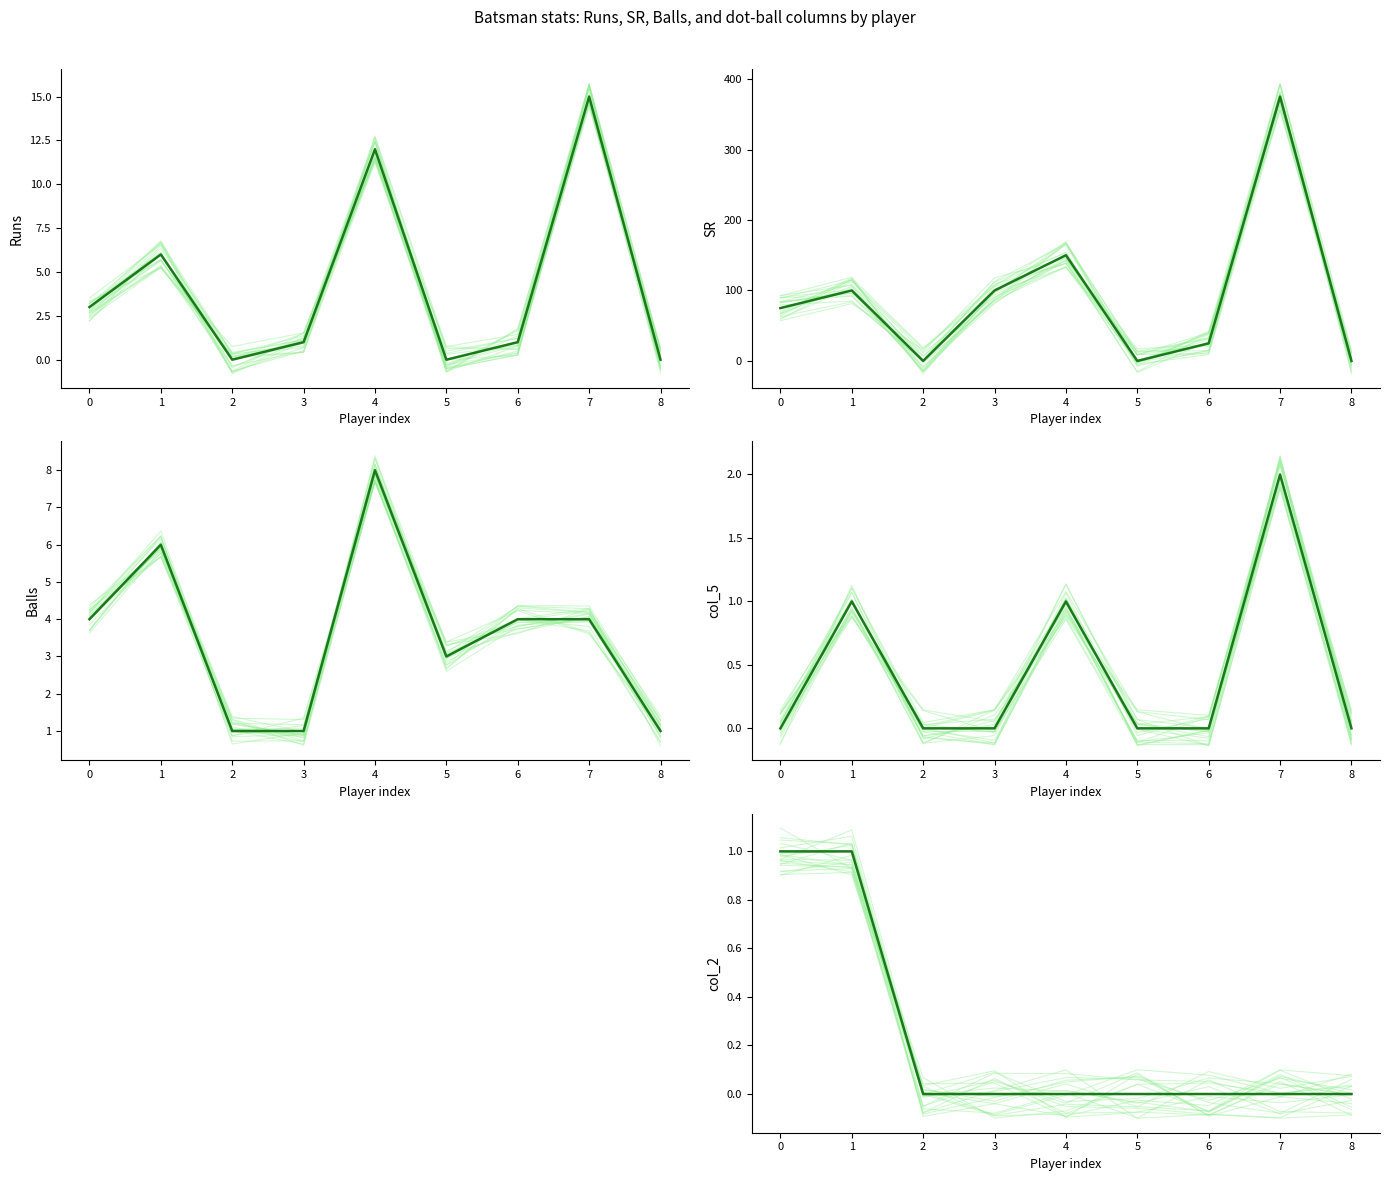

What is the difference between the highest and lowest values at 6?

25